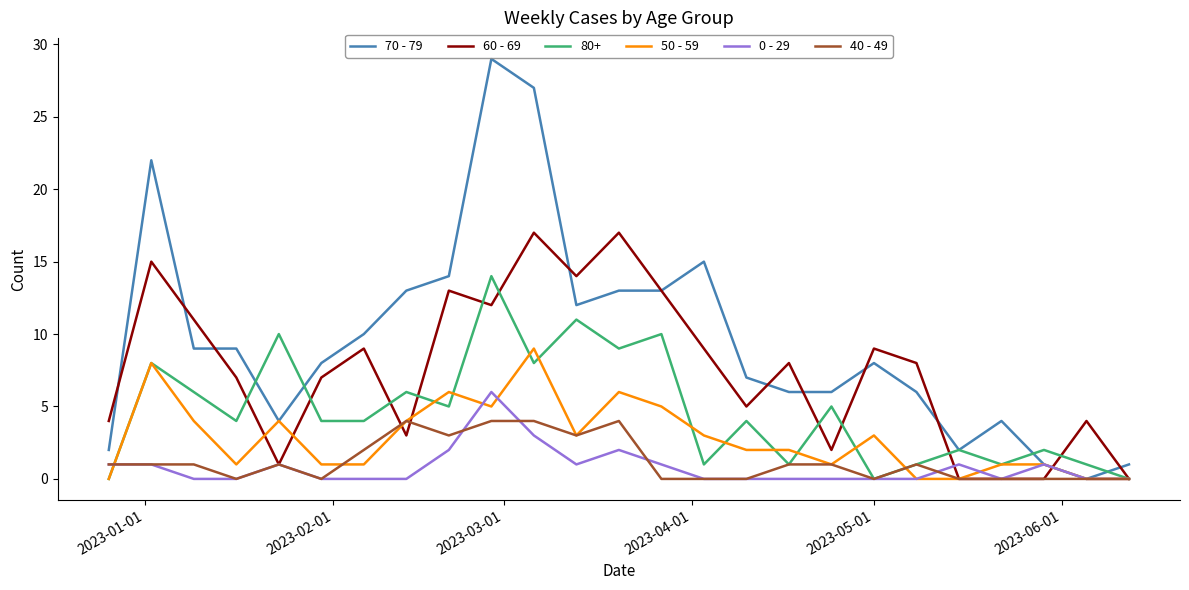

Which series has the largest total across all categories?

70 - 79